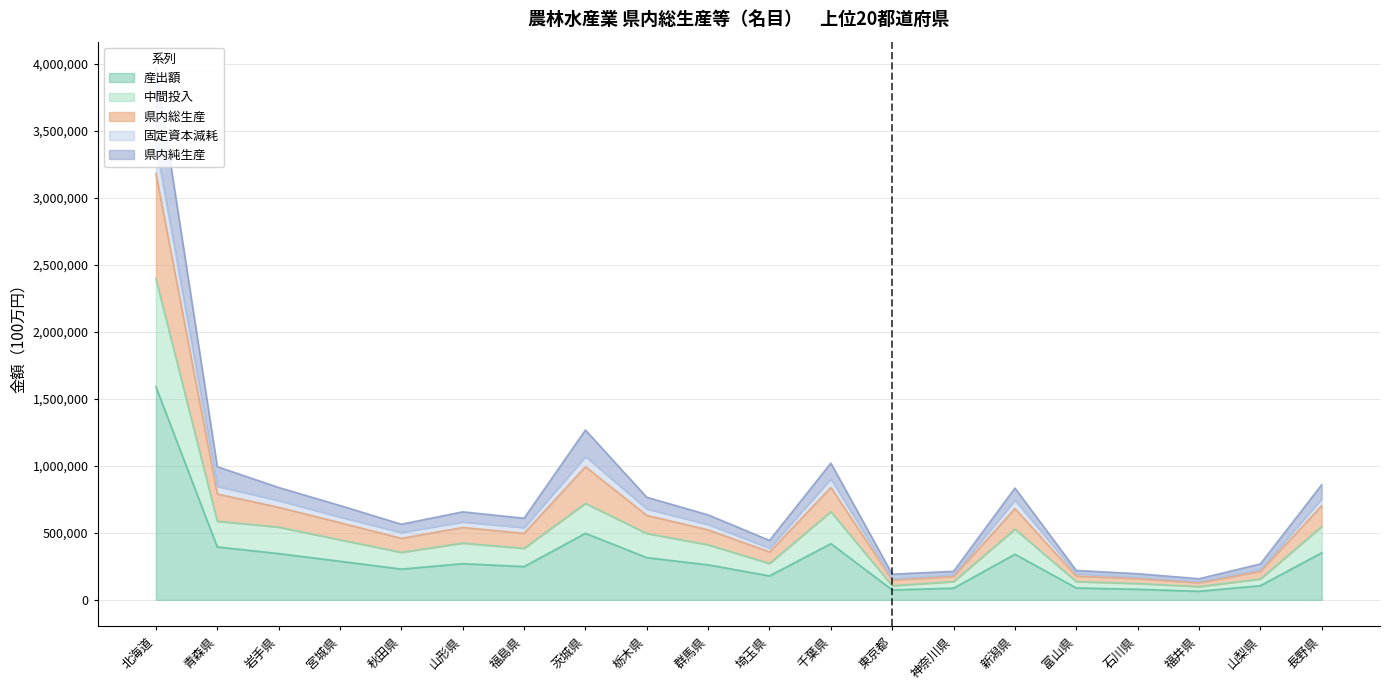

Where is 中間投入 nearest to the value 1246732?

茨城県